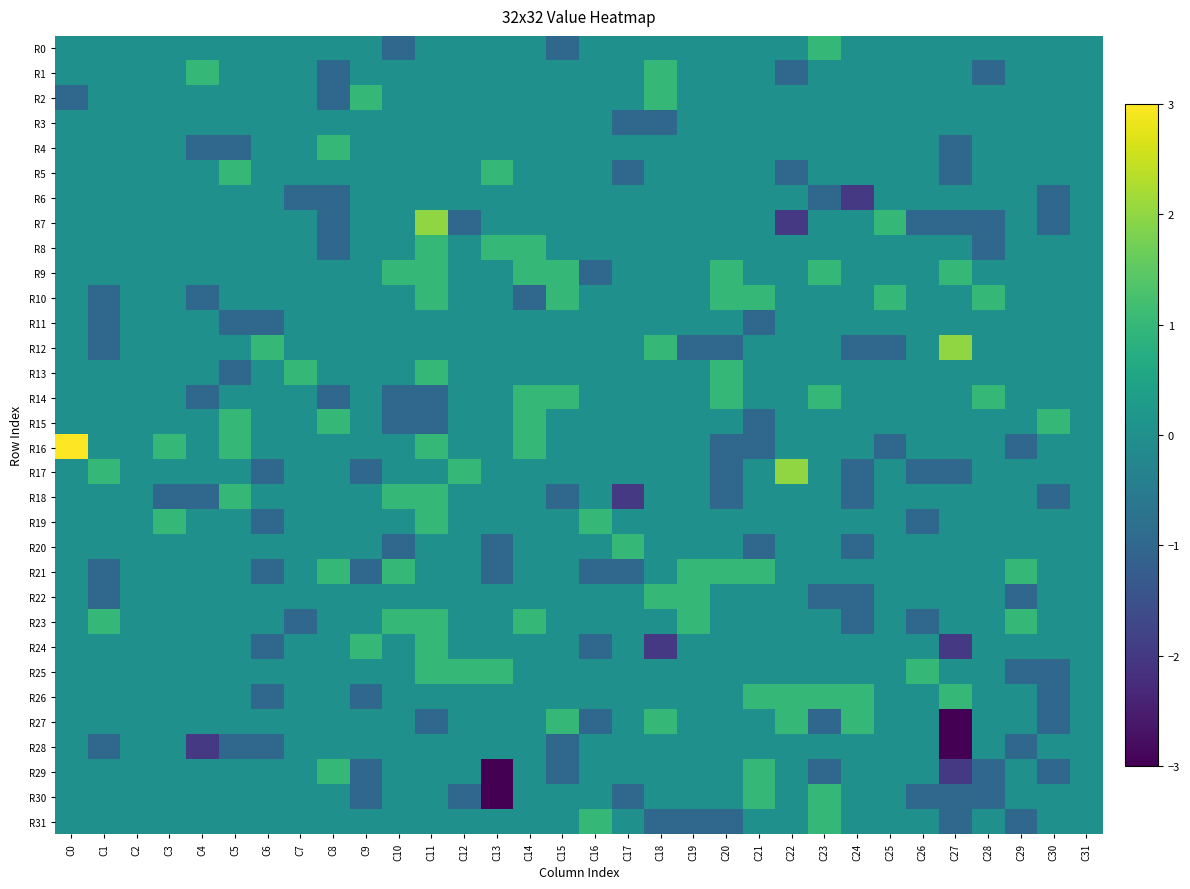

Reading right to left, list all the values displayed in this chart.

R0: C31=0	C30=0	C29=0	C28=0	C27=0	C26=0	C25=0	C24=0	C23=1	C22=0	C21=0	C20=0	C19=0	C18=0	C17=0	C16=0	C15=-1	C14=0	C13=0	C12=0	C11=0	C10=-1	C9=0	C8=0	C7=0	C6=0	C5=0	C4=0	C3=0	C2=0	C1=0	C0=0
R1: C31=0	C30=0	C29=0	C28=-1	C27=0	C26=0	C25=0	C24=0	C23=0	C22=-1	C21=0	C20=0	C19=0	C18=1	C17=0	C16=0	C15=0	C14=0	C13=0	C12=0	C11=0	C10=0	C9=0	C8=-1	C7=0	C6=0	C5=0	C4=1	C3=0	C2=0	C1=0	C0=0
R2: C31=0	C30=0	C29=0	C28=0	C27=0	C26=0	C25=0	C24=0	C23=0	C22=0	C21=0	C20=0	C19=0	C18=1	C17=0	C16=0	C15=0	C14=0	C13=0	C12=0	C11=0	C10=0	C9=1	C8=-1	C7=0	C6=0	C5=0	C4=0	C3=0	C2=0	C1=0	C0=-1
R3: C31=0	C30=0	C29=0	C28=0	C27=0	C26=0	C25=0	C24=0	C23=0	C22=0	C21=0	C20=0	C19=0	C18=-1	C17=-1	C16=0	C15=0	C14=0	C13=0	C12=0	C11=0	C10=0	C9=0	C8=0	C7=0	C6=0	C5=0	C4=0	C3=0	C2=0	C1=0	C0=0
R4: C31=0	C30=0	C29=0	C28=0	C27=-1	C26=0	C25=0	C24=0	C23=0	C22=0	C21=0	C20=0	C19=0	C18=0	C17=0	C16=0	C15=0	C14=0	C13=0	C12=0	C11=0	C10=0	C9=0	C8=1	C7=0	C6=0	C5=-1	C4=-1	C3=0	C2=0	C1=0	C0=0
R5: C31=0	C30=0	C29=0	C28=0	C27=-1	C26=0	C25=0	C24=0	C23=0	C22=-1	C21=0	C20=0	C19=0	C18=0	C17=-1	C16=0	C15=0	C14=0	C13=1	C12=0	C11=0	C10=0	C9=0	C8=0	C7=0	C6=0	C5=1	C4=0	C3=0	C2=0	C1=0	C0=0
R6: C31=0	C30=-1	C29=0	C28=0	C27=0	C26=0	C25=0	C24=-2	C23=-1	C22=0	C21=0	C20=0	C19=0	C18=0	C17=0	C16=0	C15=0	C14=0	C13=0	C12=0	C11=0	C10=0	C9=0	C8=-1	C7=-1	C6=0	C5=0	C4=0	C3=0	C2=0	C1=0	C0=0
R7: C31=0	C30=-1	C29=0	C28=-1	C27=-1	C26=-1	C25=1	C24=0	C23=0	C22=-2	C21=0	C20=0	C19=0	C18=0	C17=0	C16=0	C15=0	C14=0	C13=0	C12=-1	C11=2	C10=0	C9=0	C8=-1	C7=0	C6=0	C5=0	C4=0	C3=0	C2=0	C1=0	C0=0
R8: C31=0	C30=0	C29=0	C28=-1	C27=0	C26=0	C25=0	C24=0	C23=0	C22=0	C21=0	C20=0	C19=0	C18=0	C17=0	C16=0	C15=0	C14=1	C13=1	C12=0	C11=1	C10=0	C9=0	C8=-1	C7=0	C6=0	C5=0	C4=0	C3=0	C2=0	C1=0	C0=0
R9: C31=0	C30=0	C29=0	C28=0	C27=1	C26=0	C25=0	C24=0	C23=1	C22=0	C21=0	C20=1	C19=0	C18=0	C17=0	C16=-1	C15=1	C14=1	C13=0	C12=0	C11=1	C10=1	C9=0	C8=0	C7=0	C6=0	C5=0	C4=0	C3=0	C2=0	C1=0	C0=0
R10: C31=0	C30=0	C29=0	C28=1	C27=0	C26=0	C25=1	C24=0	C23=0	C22=0	C21=1	C20=1	C19=0	C18=0	C17=0	C16=0	C15=1	C14=-1	C13=0	C12=0	C11=1	C10=0	C9=0	C8=0	C7=0	C6=0	C5=0	C4=-1	C3=0	C2=0	C1=-1	C0=0
R11: C31=0	C30=0	C29=0	C28=0	C27=0	C26=0	C25=0	C24=0	C23=0	C22=0	C21=-1	C20=0	C19=0	C18=0	C17=0	C16=0	C15=0	C14=0	C13=0	C12=0	C11=0	C10=0	C9=0	C8=0	C7=0	C6=-1	C5=-1	C4=0	C3=0	C2=0	C1=-1	C0=0
R12: C31=0	C30=0	C29=0	C28=0	C27=2	C26=0	C25=-1	C24=-1	C23=0	C22=0	C21=0	C20=-1	C19=-1	C18=1	C17=0	C16=0	C15=0	C14=0	C13=0	C12=0	C11=0	C10=0	C9=0	C8=0	C7=0	C6=1	C5=0	C4=0	C3=0	C2=0	C1=-1	C0=0
R13: C31=0	C30=0	C29=0	C28=0	C27=0	C26=0	C25=0	C24=0	C23=0	C22=0	C21=0	C20=1	C19=0	C18=0	C17=0	C16=0	C15=0	C14=0	C13=0	C12=0	C11=1	C10=0	C9=0	C8=0	C7=1	C6=0	C5=-1	C4=0	C3=0	C2=0	C1=0	C0=0
R14: C31=0	C30=0	C29=0	C28=1	C27=0	C26=0	C25=0	C24=0	C23=1	C22=0	C21=0	C20=1	C19=0	C18=0	C17=0	C16=0	C15=1	C14=1	C13=0	C12=0	C11=-1	C10=-1	C9=0	C8=-1	C7=0	C6=0	C5=0	C4=-1	C3=0	C2=0	C1=0	C0=0
R15: C31=0	C30=1	C29=0	C28=0	C27=0	C26=0	C25=0	C24=0	C23=0	C22=0	C21=-1	C20=0	C19=0	C18=0	C17=0	C16=0	C15=0	C14=1	C13=0	C12=0	C11=-1	C10=-1	C9=0	C8=1	C7=0	C6=0	C5=1	C4=0	C3=0	C2=0	C1=0	C0=0
R16: C31=0	C30=0	C29=-1	C28=0	C27=0	C26=0	C25=-1	C24=0	C23=0	C22=0	C21=-1	C20=-1	C19=0	C18=0	C17=0	C16=0	C15=0	C14=1	C13=0	C12=0	C11=1	C10=0	C9=0	C8=0	C7=0	C6=0	C5=1	C4=0	C3=1	C2=0	C1=0	C0=3
R17: C31=0	C30=0	C29=0	C28=0	C27=-1	C26=-1	C25=0	C24=-1	C23=0	C22=2	C21=0	C20=-1	C19=0	C18=0	C17=0	C16=0	C15=0	C14=0	C13=0	C12=1	C11=0	C10=0	C9=-1	C8=0	C7=0	C6=-1	C5=0	C4=0	C3=0	C2=0	C1=1	C0=0
R18: C31=0	C30=-1	C29=0	C28=0	C27=0	C26=0	C25=0	C24=-1	C23=0	C22=0	C21=0	C20=-1	C19=0	C18=0	C17=-2	C16=0	C15=-1	C14=0	C13=0	C12=0	C11=1	C10=1	C9=0	C8=0	C7=0	C6=0	C5=1	C4=-1	C3=-1	C2=0	C1=0	C0=0
R19: C31=0	C30=0	C29=0	C28=0	C27=0	C26=-1	C25=0	C24=0	C23=0	C22=0	C21=0	C20=0	C19=0	C18=0	C17=0	C16=1	C15=0	C14=0	C13=0	C12=0	C11=1	C10=0	C9=0	C8=0	C7=0	C6=-1	C5=0	C4=0	C3=1	C2=0	C1=0	C0=0
R20: C31=0	C30=0	C29=0	C28=0	C27=0	C26=0	C25=0	C24=-1	C23=0	C22=0	C21=-1	C20=0	C19=0	C18=0	C17=1	C16=0	C15=0	C14=0	C13=-1	C12=0	C11=0	C10=-1	C9=0	C8=0	C7=0	C6=0	C5=0	C4=0	C3=0	C2=0	C1=0	C0=0
R21: C31=0	C30=0	C29=1	C28=0	C27=0	C26=0	C25=0	C24=0	C23=0	C22=0	C21=1	C20=1	C19=1	C18=0	C17=-1	C16=-1	C15=0	C14=0	C13=-1	C12=0	C11=0	C10=1	C9=-1	C8=1	C7=0	C6=-1	C5=0	C4=0	C3=0	C2=0	C1=-1	C0=0
R22: C31=0	C30=0	C29=-1	C28=0	C27=0	C26=0	C25=0	C24=-1	C23=-1	C22=0	C21=0	C20=0	C19=1	C18=1	C17=0	C16=0	C15=0	C14=0	C13=0	C12=0	C11=0	C10=0	C9=0	C8=0	C7=0	C6=0	C5=0	C4=0	C3=0	C2=0	C1=-1	C0=0
R23: C31=0	C30=0	C29=1	C28=0	C27=0	C26=-1	C25=0	C24=-1	C23=0	C22=0	C21=0	C20=0	C19=1	C18=0	C17=0	C16=0	C15=0	C14=1	C13=0	C12=0	C11=1	C10=1	C9=0	C8=0	C7=-1	C6=0	C5=0	C4=0	C3=0	C2=0	C1=1	C0=0
R24: C31=0	C30=0	C29=0	C28=0	C27=-2	C26=0	C25=0	C24=0	C23=0	C22=0	C21=0	C20=0	C19=0	C18=-2	C17=0	C16=-1	C15=0	C14=0	C13=0	C12=0	C11=1	C10=0	C9=1	C8=0	C7=0	C6=-1	C5=0	C4=0	C3=0	C2=0	C1=0	C0=0
R25: C31=0	C30=-1	C29=-1	C28=0	C27=0	C26=1	C25=0	C24=0	C23=0	C22=0	C21=0	C20=0	C19=0	C18=0	C17=0	C16=0	C15=0	C14=0	C13=1	C12=1	C11=1	C10=0	C9=0	C8=0	C7=0	C6=0	C5=0	C4=0	C3=0	C2=0	C1=0	C0=0
R26: C31=0	C30=-1	C29=0	C28=0	C27=1	C26=0	C25=0	C24=1	C23=1	C22=1	C21=1	C20=0	C19=0	C18=0	C17=0	C16=0	C15=0	C14=0	C13=0	C12=0	C11=0	C10=0	C9=-1	C8=0	C7=0	C6=-1	C5=0	C4=0	C3=0	C2=0	C1=0	C0=0
R27: C31=0	C30=-1	C29=0	C28=0	C27=-3	C26=0	C25=0	C24=1	C23=-1	C22=1	C21=0	C20=0	C19=0	C18=1	C17=0	C16=-1	C15=1	C14=0	C13=0	C12=0	C11=-1	C10=0	C9=0	C8=0	C7=0	C6=0	C5=0	C4=0	C3=0	C2=0	C1=0	C0=0
R28: C31=0	C30=0	C29=-1	C28=0	C27=-3	C26=0	C25=0	C24=0	C23=0	C22=0	C21=0	C20=0	C19=0	C18=0	C17=0	C16=0	C15=-1	C14=0	C13=0	C12=0	C11=0	C10=0	C9=0	C8=0	C7=0	C6=-1	C5=-1	C4=-2	C3=0	C2=0	C1=-1	C0=0
R29: C31=0	C30=-1	C29=0	C28=-1	C27=-2	C26=0	C25=0	C24=0	C23=-1	C22=0	C21=1	C20=0	C19=0	C18=0	C17=0	C16=0	C15=-1	C14=0	C13=-3	C12=0	C11=0	C10=0	C9=-1	C8=1	C7=0	C6=0	C5=0	C4=0	C3=0	C2=0	C1=0	C0=0
R30: C31=0	C30=0	C29=0	C28=-1	C27=-1	C26=-1	C25=0	C24=0	C23=1	C22=0	C21=1	C20=0	C19=0	C18=0	C17=-1	C16=0	C15=0	C14=0	C13=-3	C12=-1	C11=0	C10=0	C9=-1	C8=0	C7=0	C6=0	C5=0	C4=0	C3=0	C2=0	C1=0	C0=0
R31: C31=0	C30=0	C29=-1	C28=0	C27=-1	C26=0	C25=0	C24=0	C23=1	C22=0	C21=0	C20=-1	C19=-1	C18=-1	C17=0	C16=1	C15=0	C14=0	C13=0	C12=0	C11=0	C10=0	C9=0	C8=0	C7=0	C6=0	C5=0	C4=0	C3=0	C2=0	C1=0	C0=0